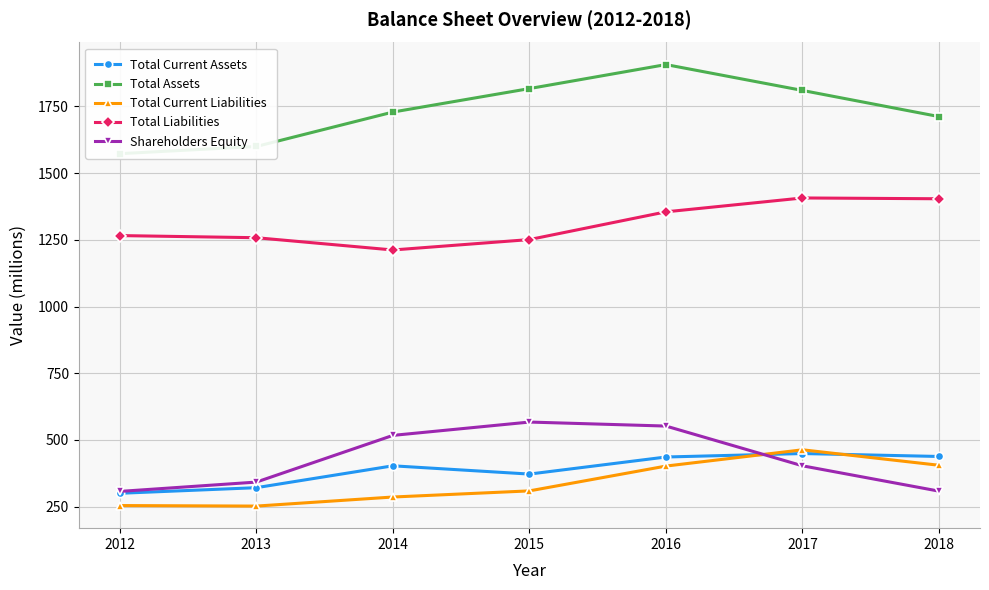

Which series changed the most between 2013 and 2017?

Total Current Liabilities